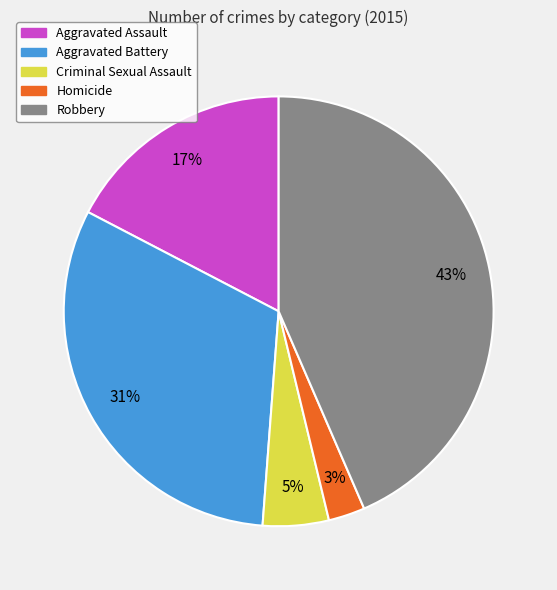

Rank the categories by value from lowest to highest.

Homicide, Criminal Sexual Assault, Aggravated Assault, Aggravated Battery, Robbery